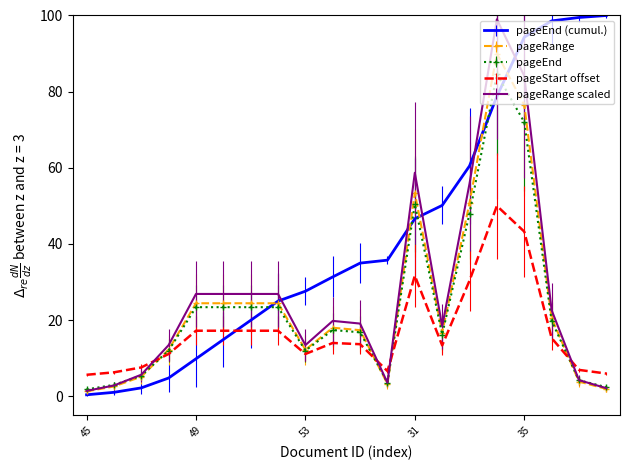

Which series ends up on top after the final intersection of pageEnd (cumul.) and pageStart offset?

pageEnd (cumul.)